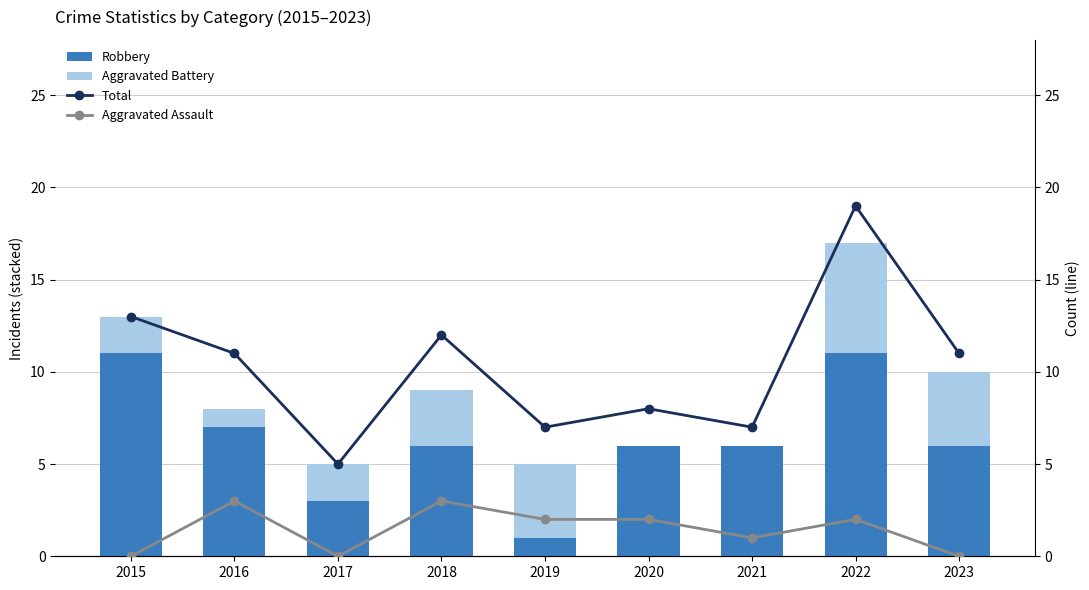

What is the value of the Total bar at the 7th from the left?

7